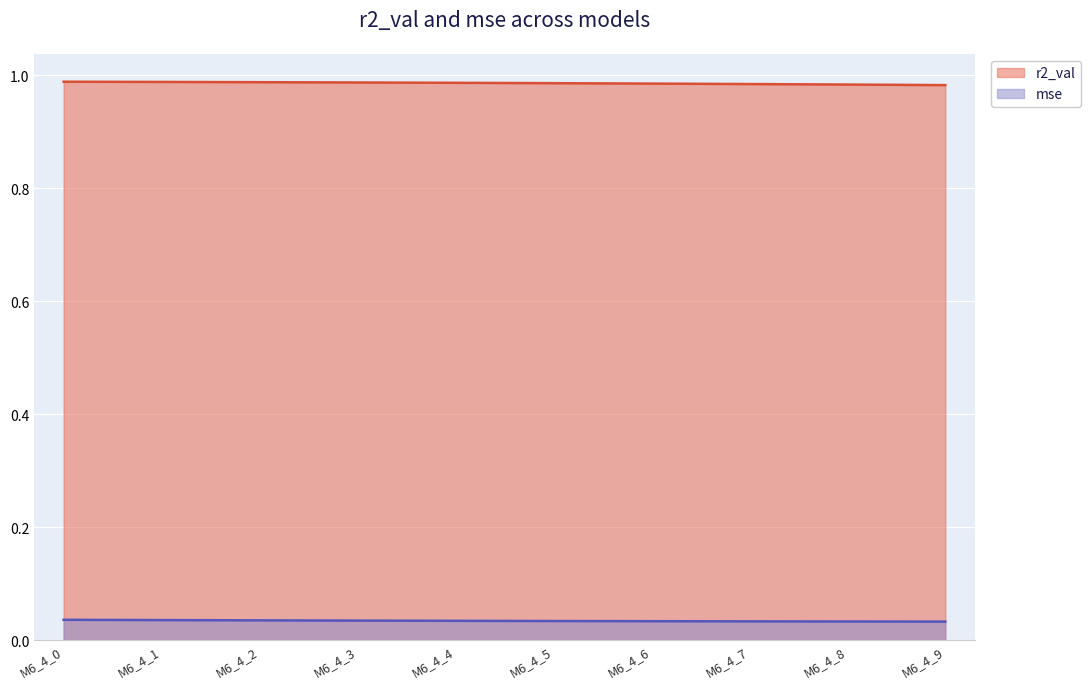

The r2_val series shows 1.5 at M6_4_8. True or false?

False